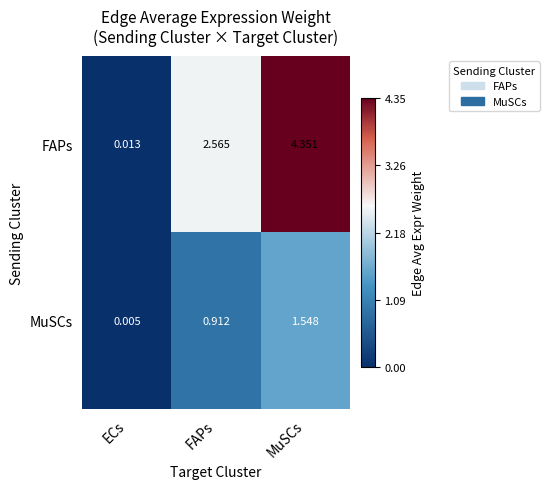

Which series has the largest range (max minus min)?

FAPs